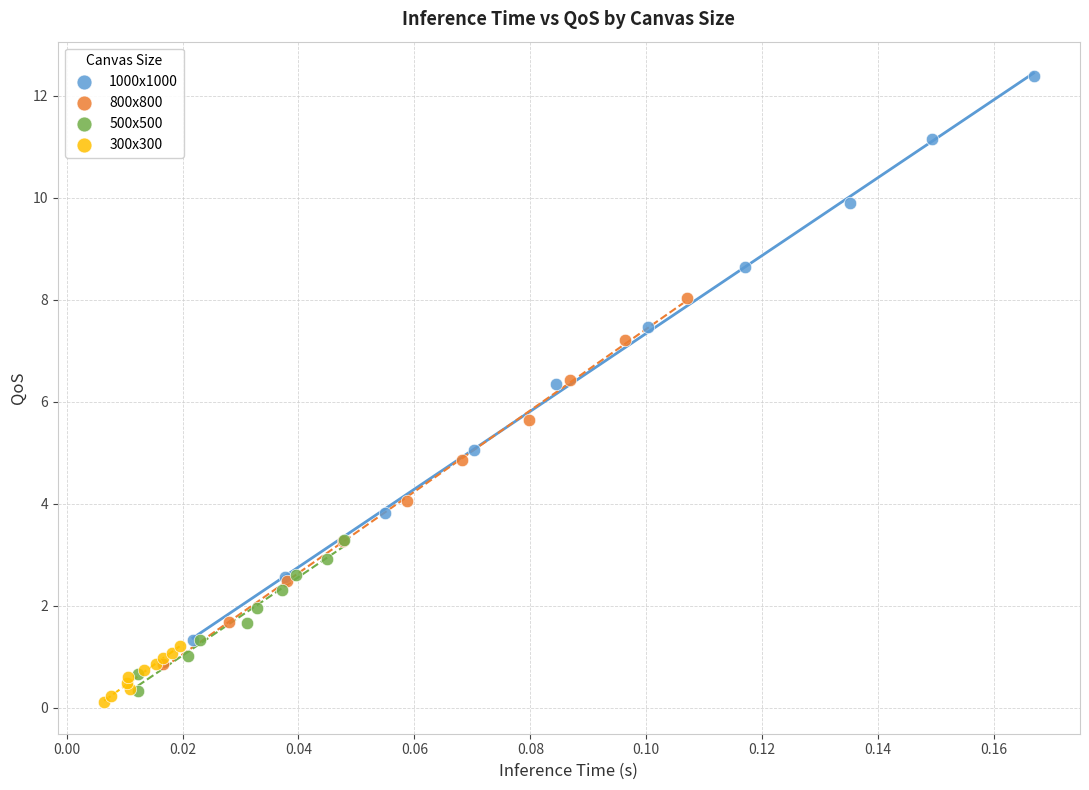

Which series contains the highest Y value?

1000x1000